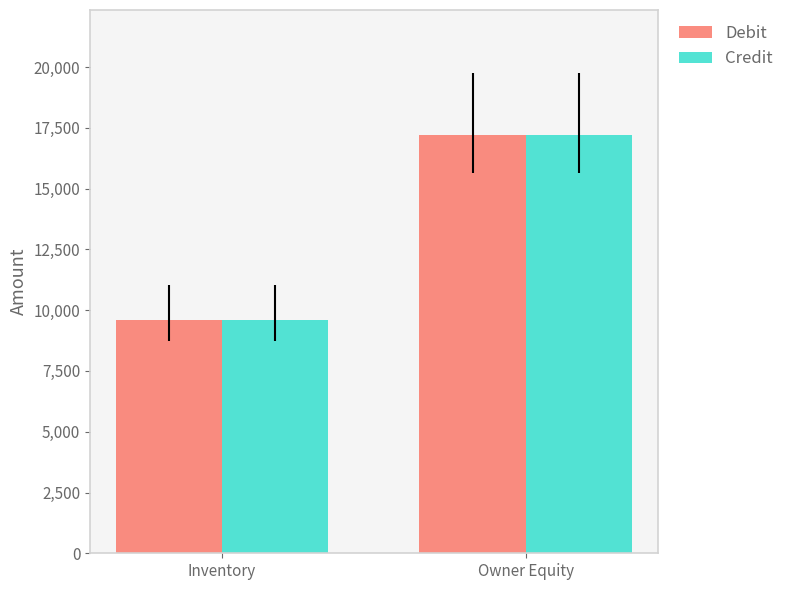

Reading left to right, transcribe all the data shown in this chart.

Debit: Inventory=9600.0	Owner Equity=17191.2
Credit: Inventory=9600.0	Owner Equity=17191.2